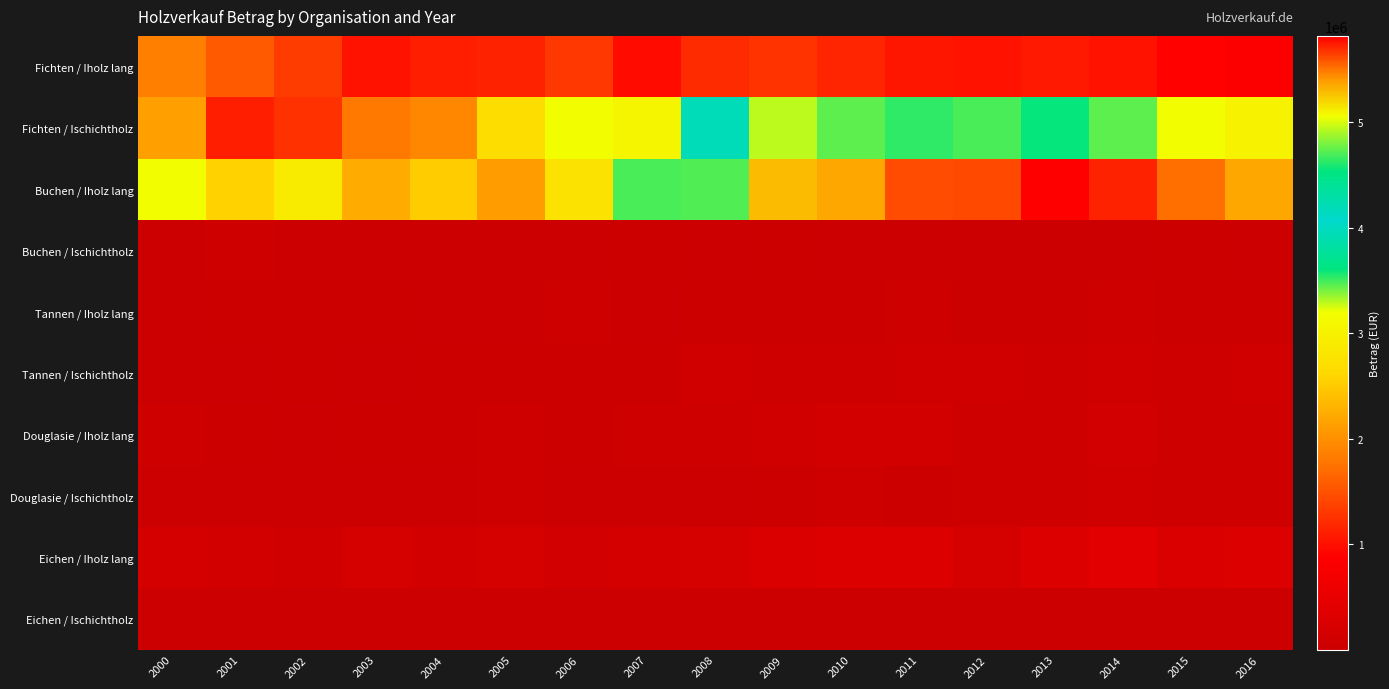

Reading left to right, extract all data points from this chart.

Fichten / Iholz lang: 2000=1857058.9	2001=1561994.4	2002=1337164.8	2003=1033333.6	2004=1103545.9	2005=1140103.6	2006=1305578.7	2007=964956.2	2008=1216140.1	2009=1265518.2	2010=1166680.0	2011=1048794.5	2012=1023423.8	2013=1069666.6	2014=1018708.2	2015=887753.9	2016=839435.0
Fichten / Ischichtholz: 2000=2134555.2	2001=1103369.5	2002=1261035.4	2003=1805934.0	2004=1930969.4	2005=2680294.4	2006=3179245.1	2007=3053918.6	2008=3948754.5	2009=3291849.0	2010=3449077.3	2011=3525360.8	2012=3488199.1	2013=3595571.8	2014=3450479.7	2015=3205320.2	2016=3004041.5
Buchen / Iholz lang: 2000=3204973.5	2001=2559947.5	2002=2908352.1	2003=2236803.0	2004=2516565.1	2005=2109010.2	2006=2769033.4	2007=3486447.1	2008=3473036.0	2009=5294104.3	2010=5355945.8	2011=5611189.4	2012=5617684.9	2013=5820954.7	2014=5722905.5	2015=5515046.9	2016=5356336.1
Buchen / Ischichtholz: 2000=7871.1	2001=50782.9	2002=12187.7	2003=4212.9	2004=15578.2	2005=4315.5	2006=10526.1	2007=28305.8	2008=7901.1	2009=23806.8	2010=12478.4	2011=19290.3	2012=1354.1	2013=8027.1	2014=13162.5	2015=29547.7	2016=11818.0
Tannen / Iholz lang: 2000=18655.6	2001=35045.3	2002=23639.3	2003=28889.3	2004=17932.1	2005=21332.0	2006=47274.5	2007=21118.6	2008=24799.0	2009=41062.0	2010=35904.6	2011=55320.4	2012=31648.9	2013=34681.3	2014=51411.4	2015=45193.5	2016=34493.0
Tannen / Ischichtholz: 2000=12799.5	2001=14967.5	2002=24172.2	2003=14135.3	2004=31022.9	2005=41488.4	2006=26701.0	2007=35619.0	2008=81441.4	2009=59406.5	2010=74078.2	2011=95757.6	2012=89077.6	2013=69572.8	2014=102755.1	2015=45674.5	2016=90295.2
Douglasie / Iholz lang: 2000=47067.9	2001=30632.1	2002=21288.8	2003=30501.2	2004=35101.6	2005=59180.9	2006=31012.8	2007=46437.0	2008=52291.2	2009=94107.2	2010=147750.6	2011=141143.5	2012=66373.2	2013=52969.4	2014=119426.0	2015=46586.8	2016=57852.4
Douglasie / Ischichtholz: 2000=4510.3	2001=8819.1	2002=15076.9	2003=8401.5	2004=17310.0	2005=46252.6	2006=21903.4	2007=18232.3	2008=18133.5	2009=41993.1	2010=63401.1	2011=40657.7	2012=55402.2	2013=52252.9	2014=80167.1	2015=54674.7	2016=66768.2
Eichen / Iholz lang: 2000=157077.7	2001=133207.0	2002=111597.6	2003=175084.8	2004=128654.4	2005=174365.1	2006=120443.9	2007=157066.3	2008=171691.4	2009=275080.6	2010=317781.2	2011=314340.2	2012=179675.9	2013=306378.1	2014=400946.6	2015=279530.1	2016=310123.6
Eichen / Ischichtholz: 2000=2513.4	2001=2984.1	2002=2558.7	2003=339.6	2004=155.3	2005=1125.9	2006=80.5	2007=697.2	2008=208.0	2009=2962.8	2010=8683.6	2011=588.8	2012=10505.4	2013=42.5	2014=389.0	2015=126.2	2016=3916.2